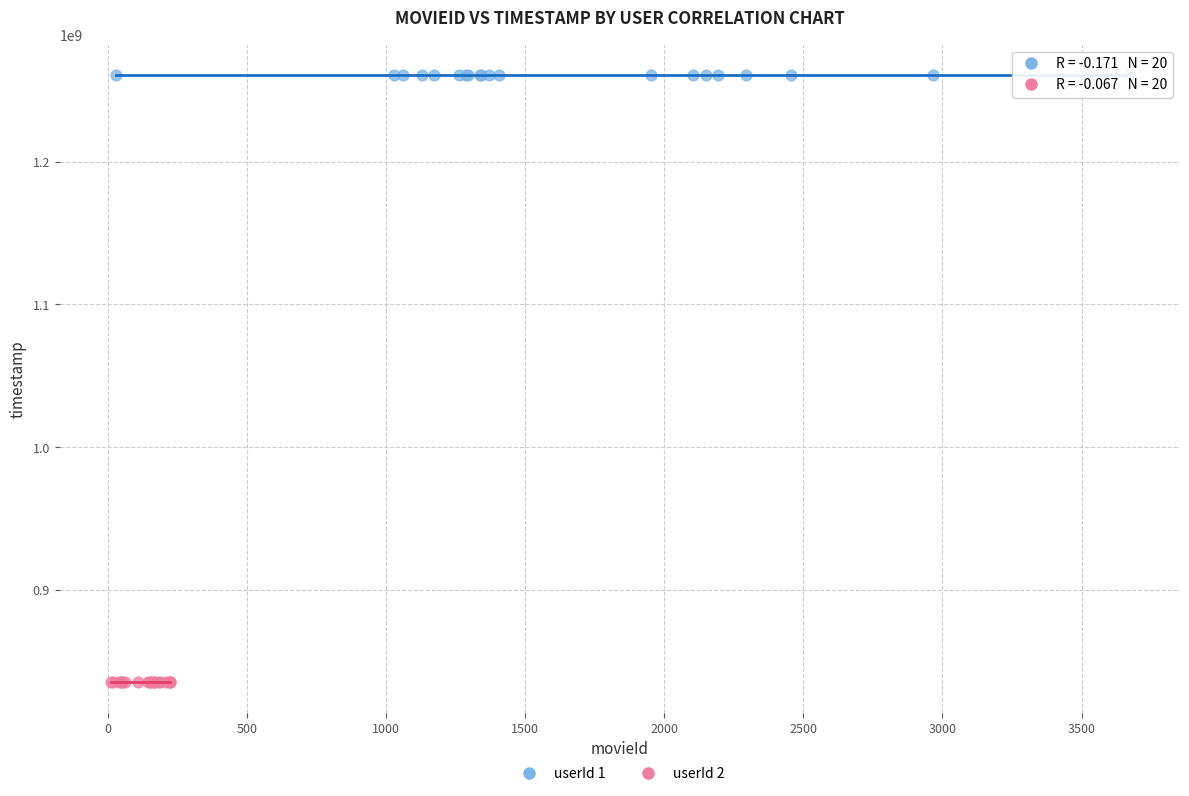

Which series reaches the maximum Y coordinate?

userId 1